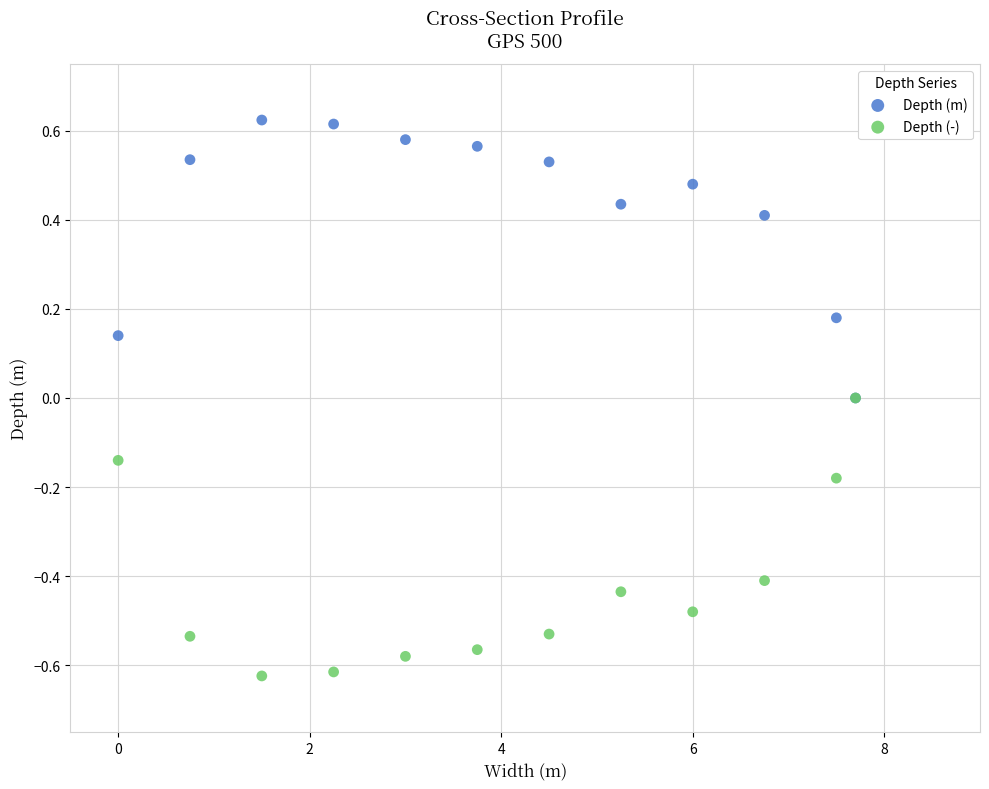

Which series contains the lowest Y value?

Depth (-)